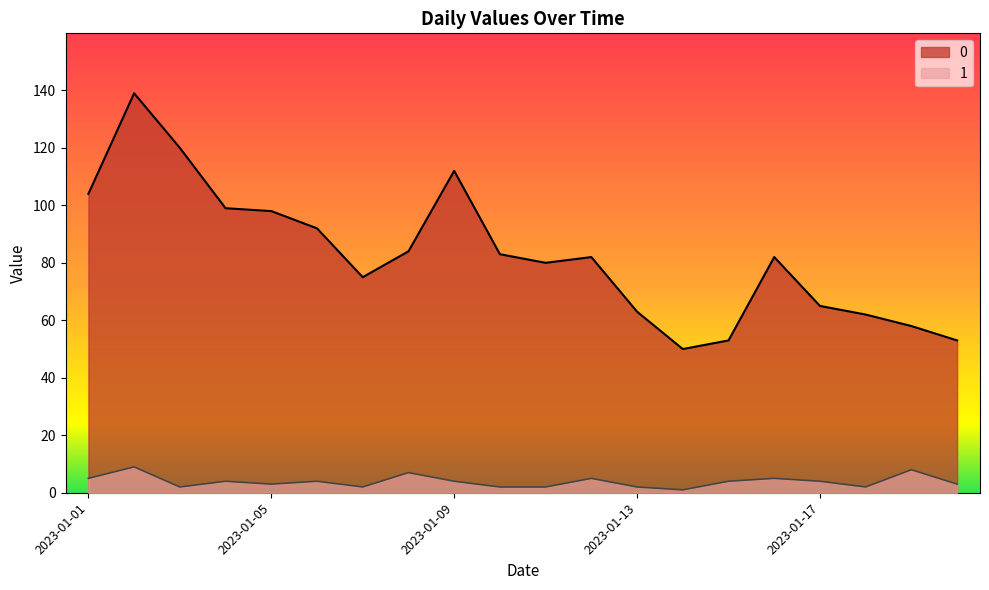

Where does the 1 series first go above 4?

2023-01-01